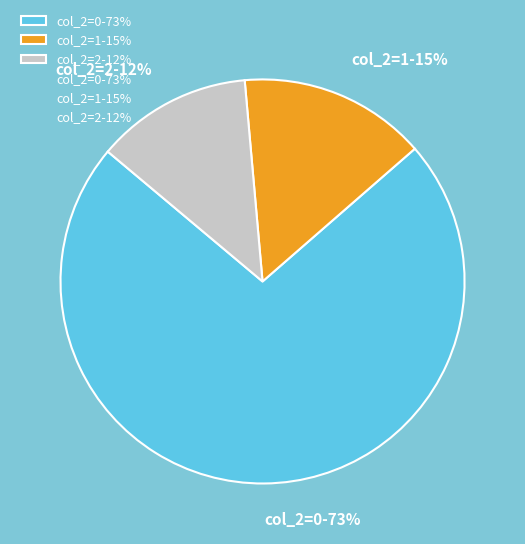

Is the sum of col_2=1-15% and col_2=2-12% greater than half?

No